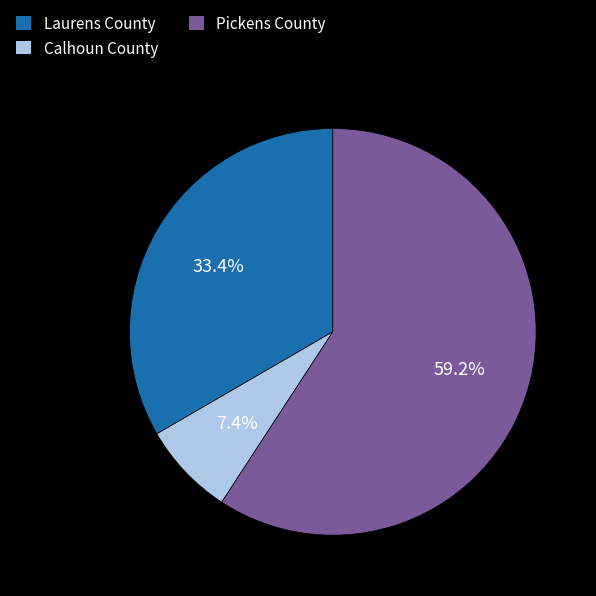

Which slice is the smallest?

Calhoun County